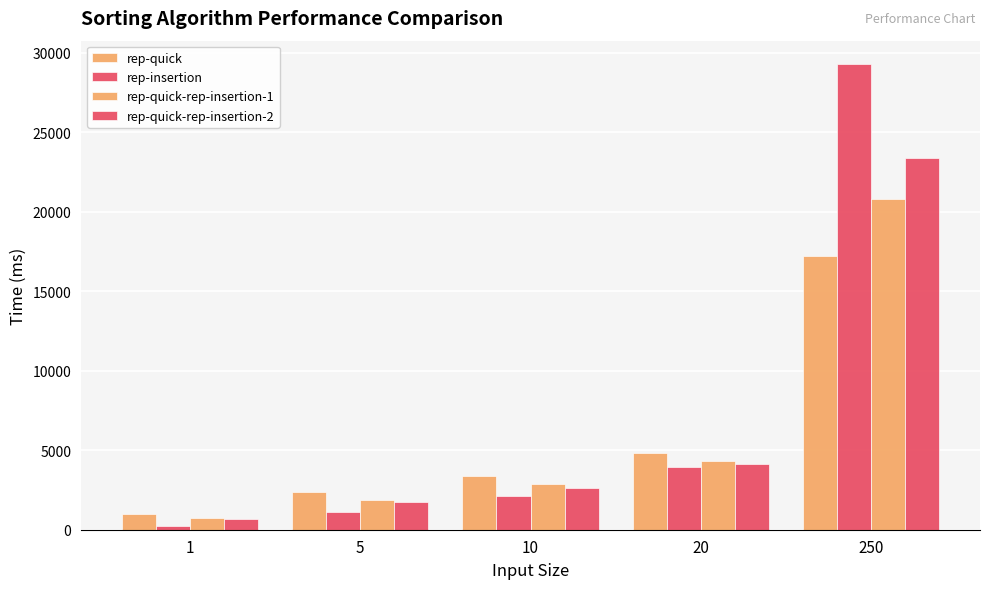

At how many categories does at least one series exceed 9040?

1